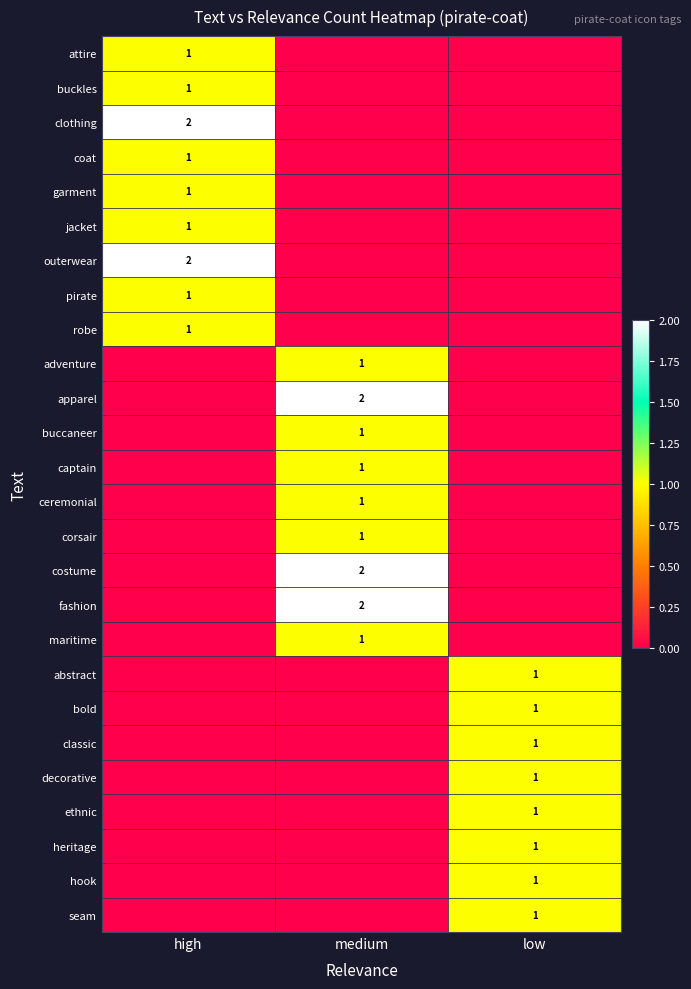

Is the value of bold at high greater than the value of corsair at medium?

No